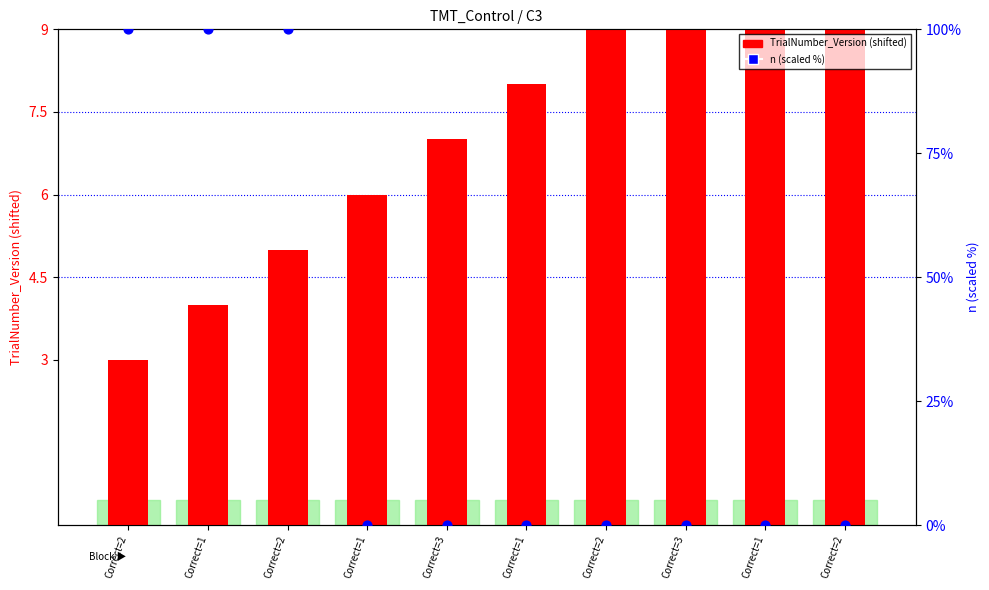

Which series contains the highest Y value?

n (scaled %)